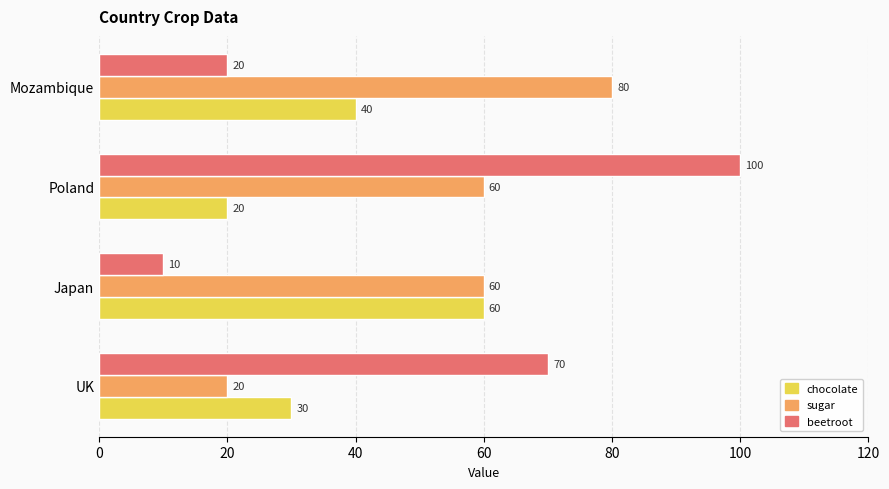

How many series are shown in this chart?

3